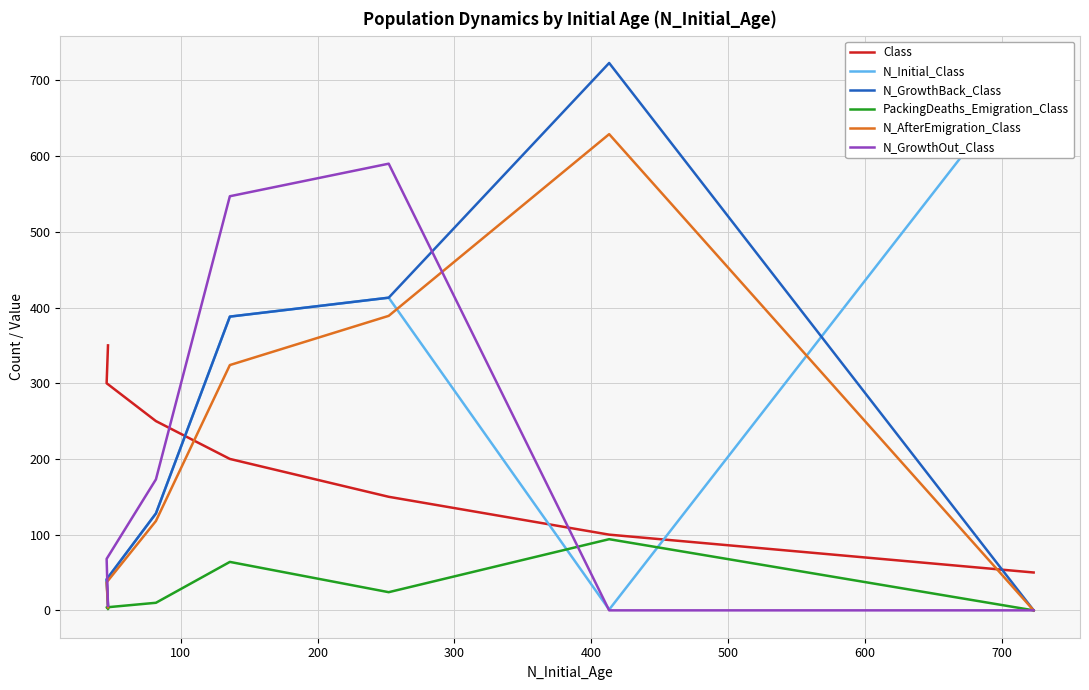

In N_AfterEmigration_Class, how many points are higher than both neighbors (excluding endpoints)?

1